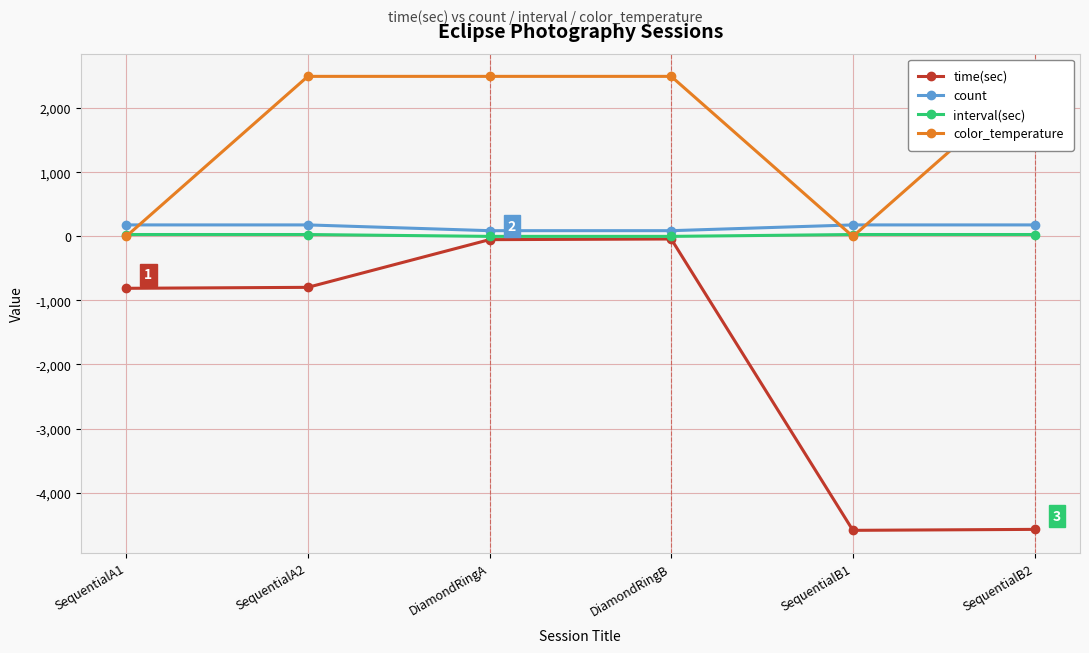

What is the average value of the color_temperature series?

1667